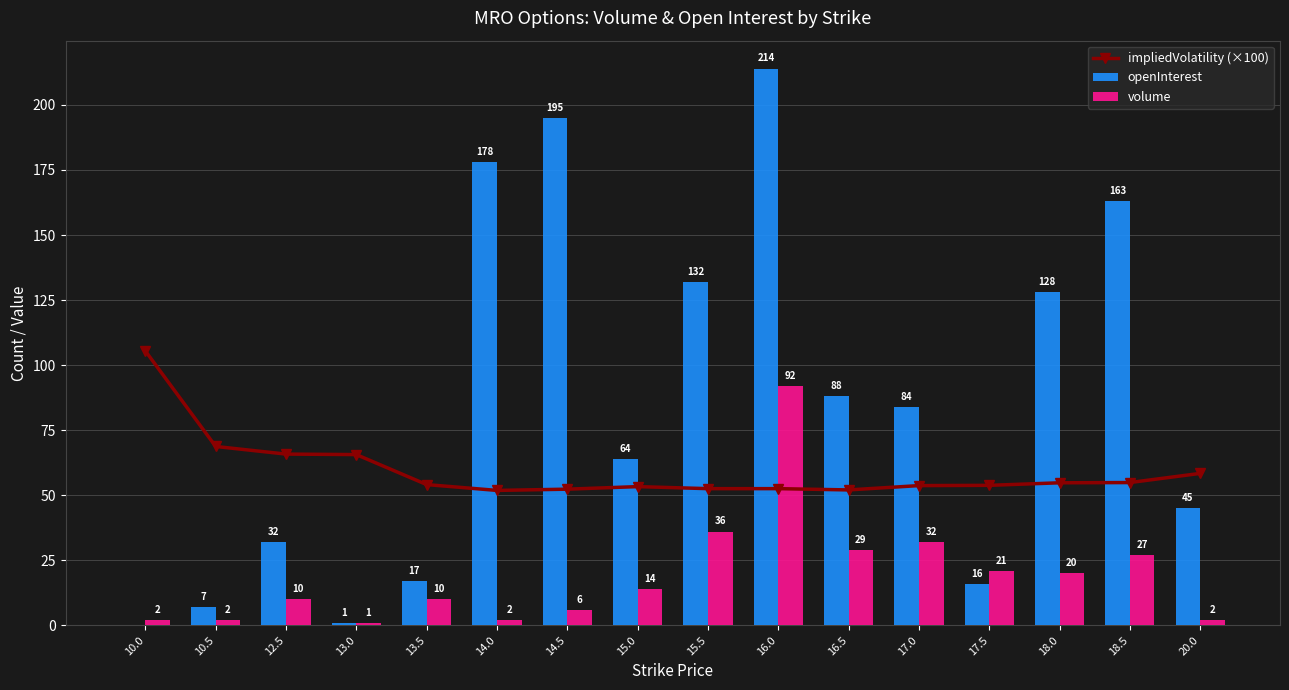

What is the label of the 6th bar from the left?

14.0